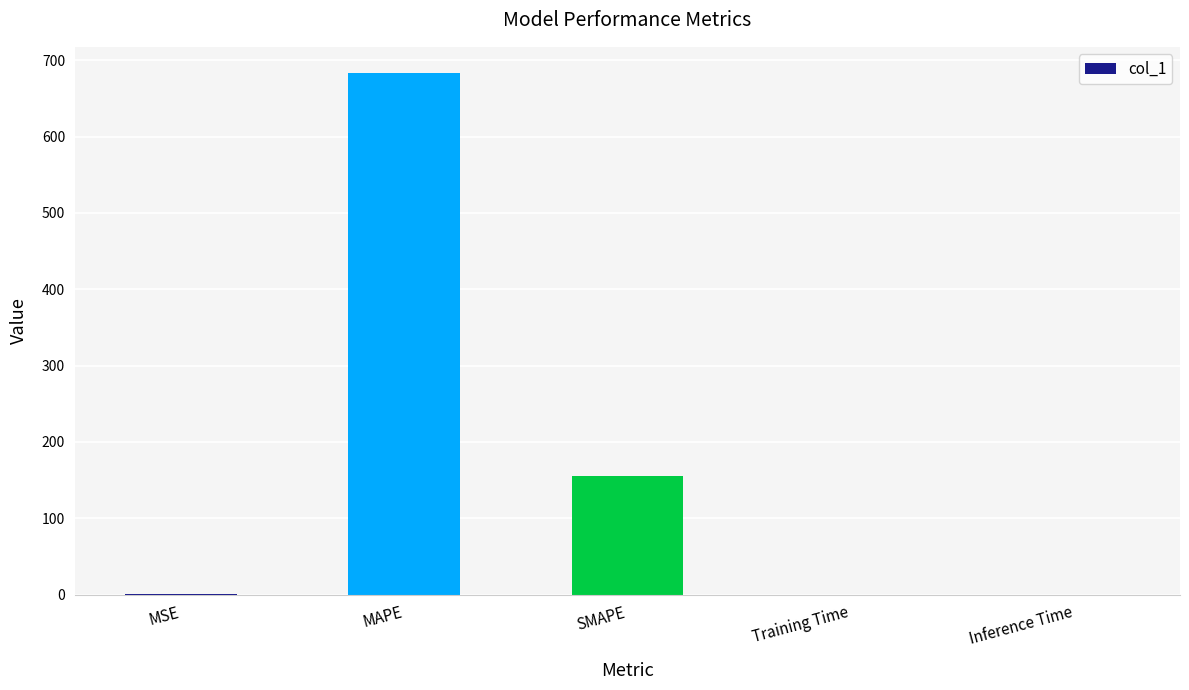

Between MSE and SMAPE, which is larger?

SMAPE